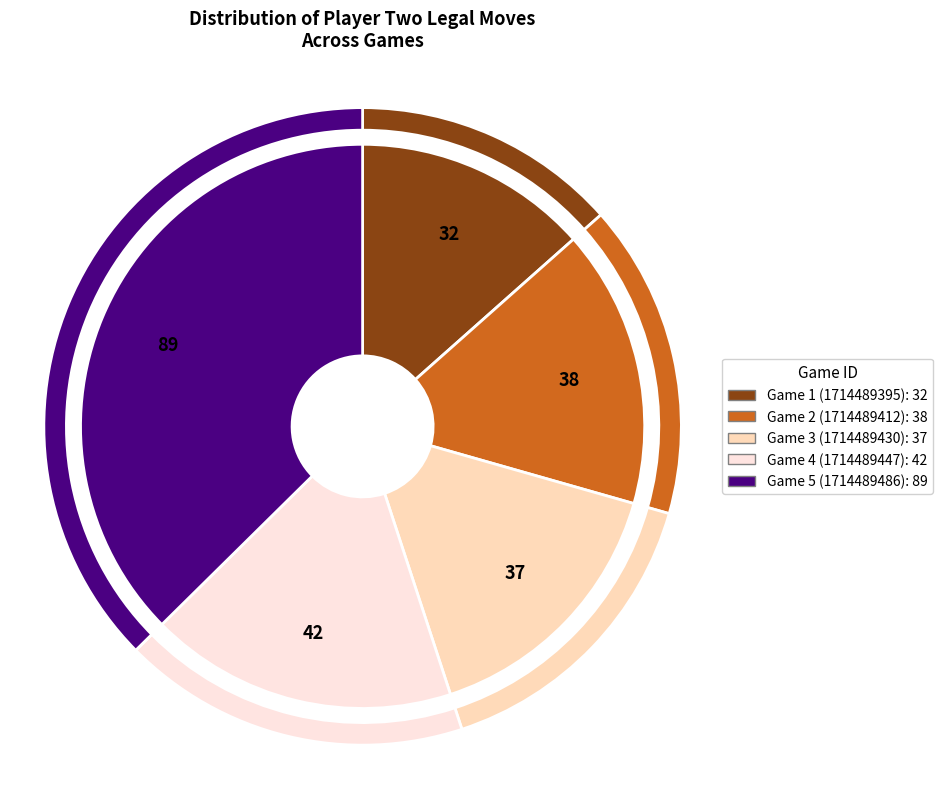

What is the largest slice in the pie chart?

1714489486-8327